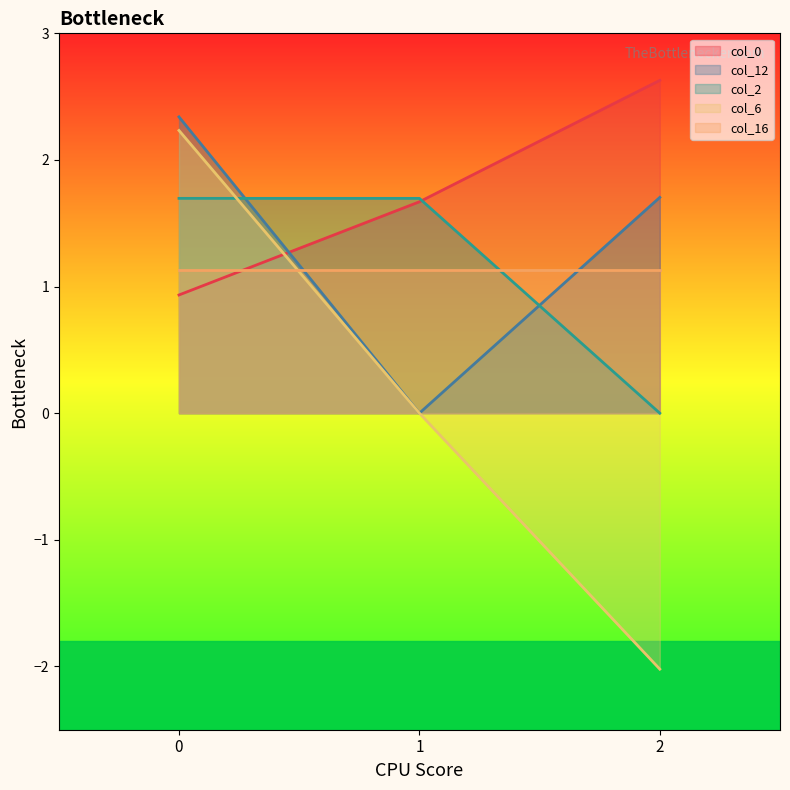

What is the spread (max minus min) of values at 2?

4.7